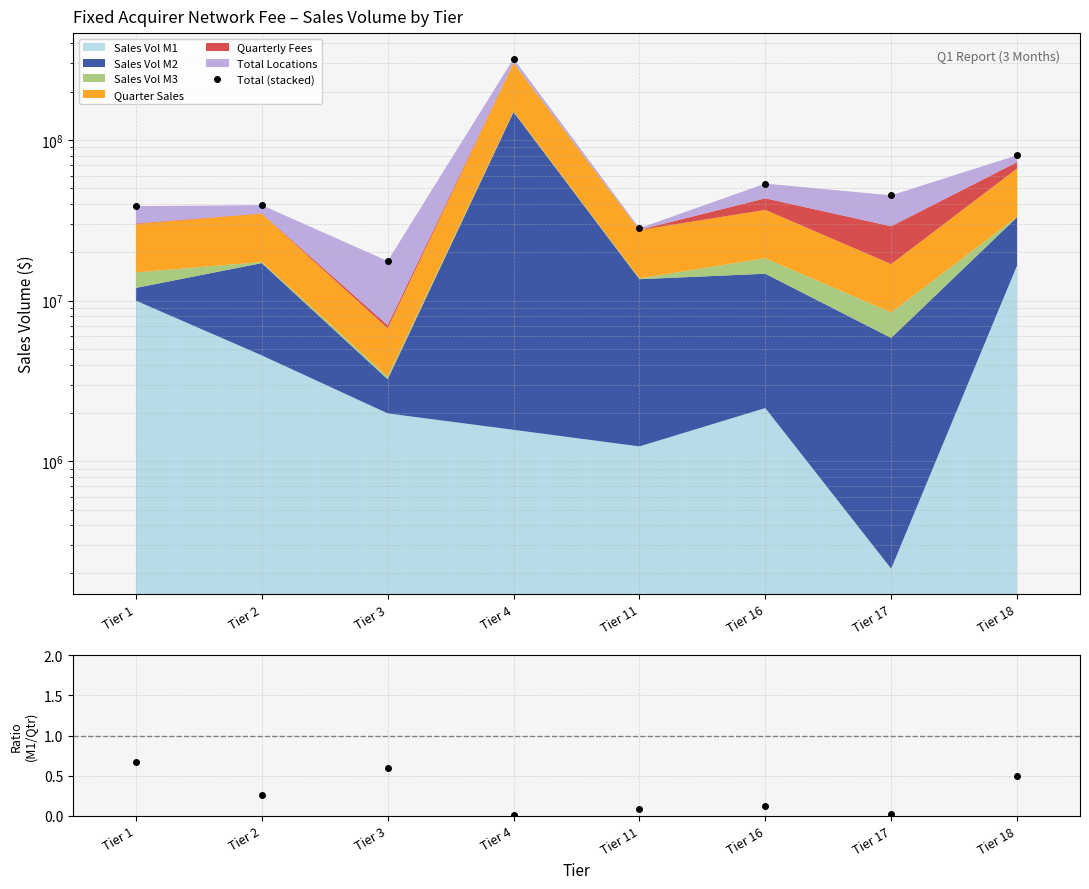

What is the average value of the M1/Quarter ratio series?

0.3